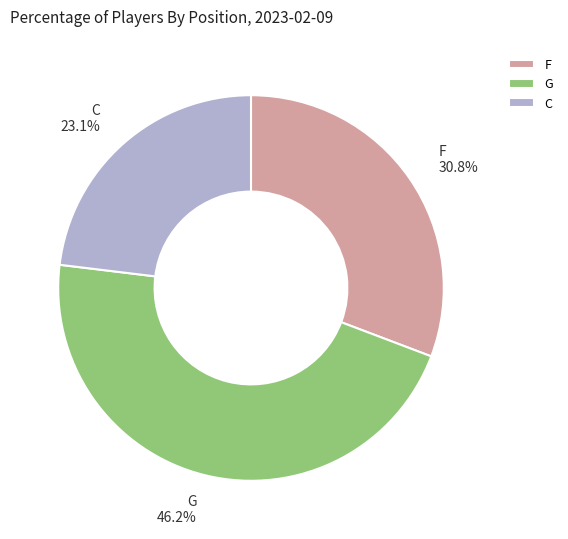

Do F and G together represent more than half of the pie?

Yes